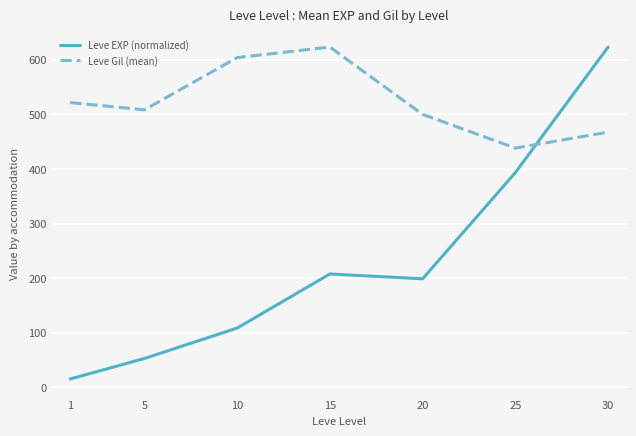

Which series changed the most between 10 and 20?

Leve Gil (mean)